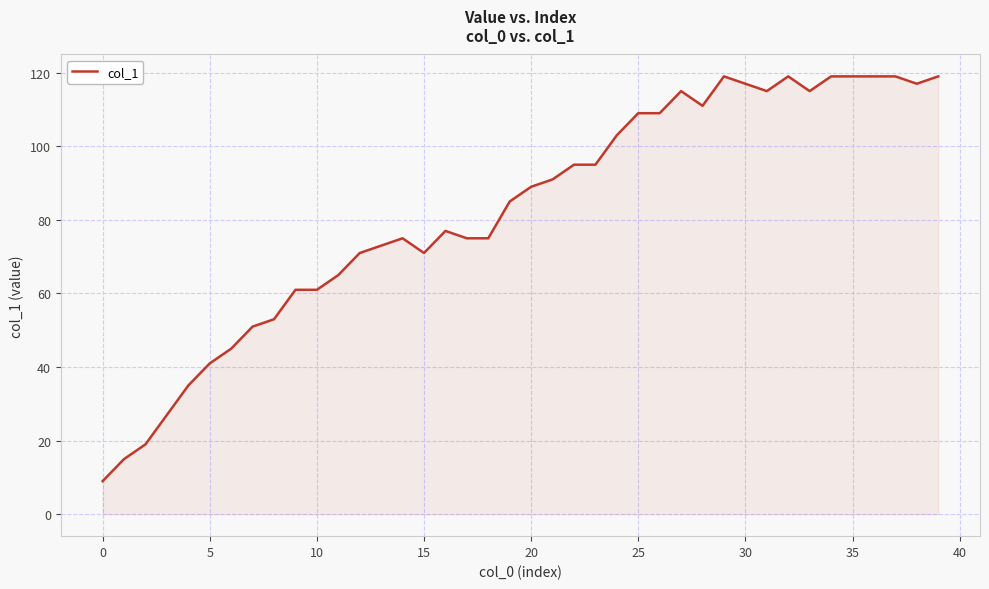

What is the maximum value shown in the chart?

119